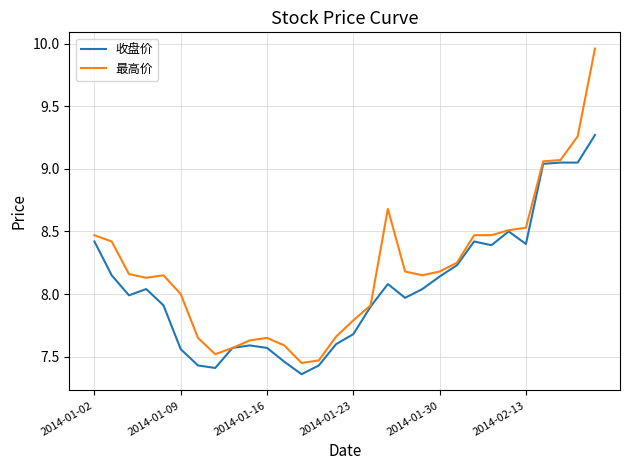

List the series in order of their overall mean, lowest first.

收盘价, 最高价